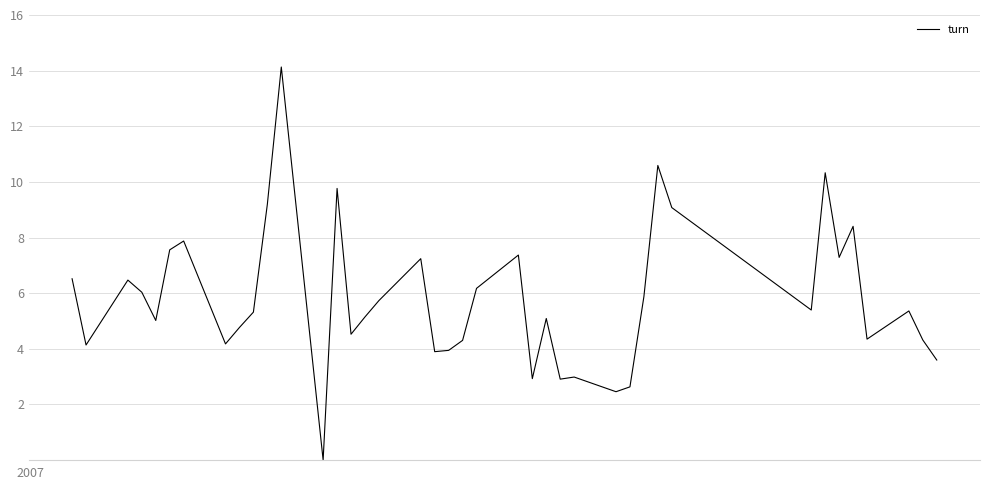

Where is the first local minimum?

2007